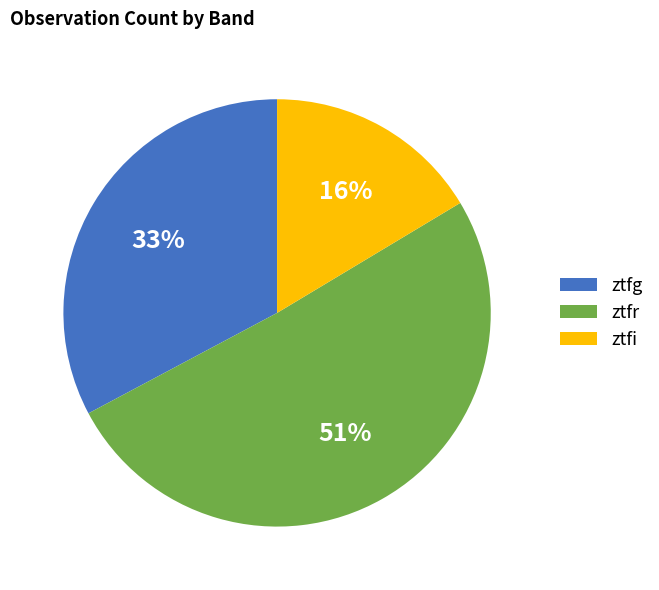

Which slice represents more than half of the pie?

ztfr